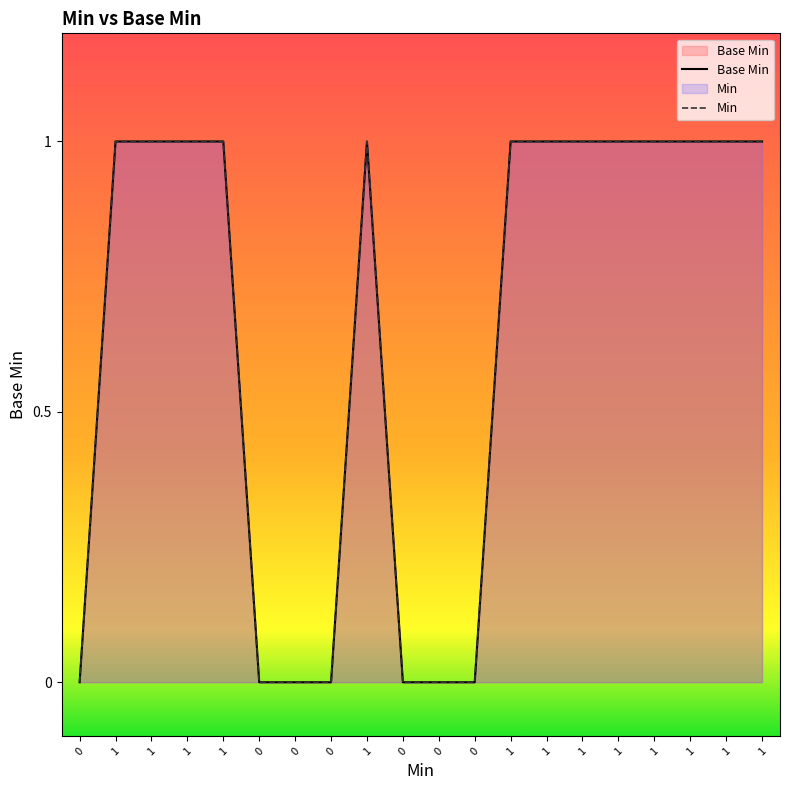

Which category has the highest value across all series?

1